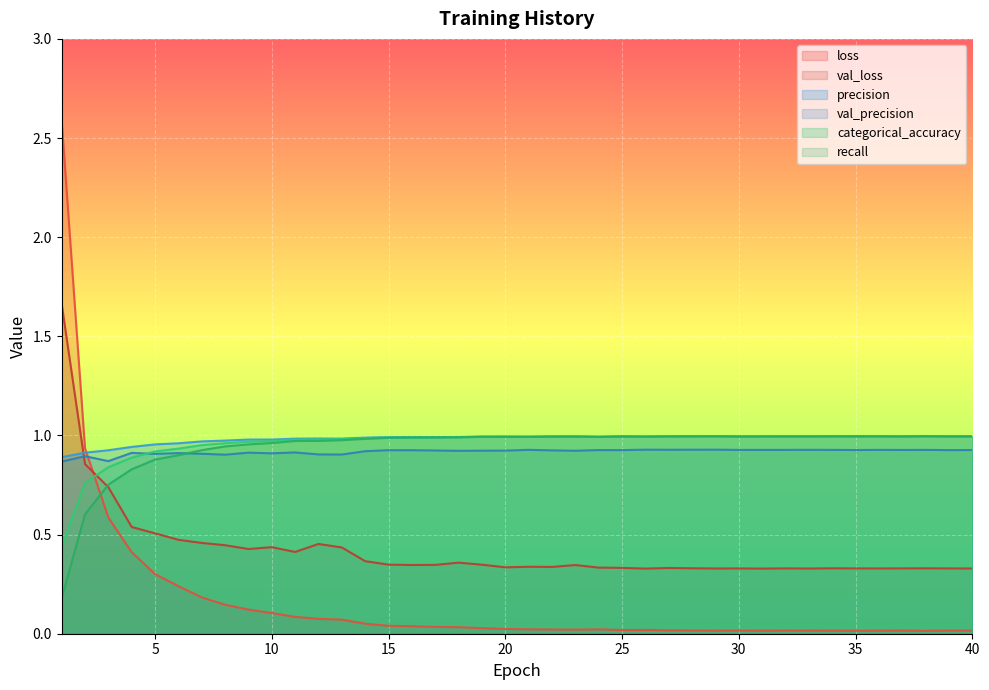

True or false: precision and val_loss cross at least once.

True